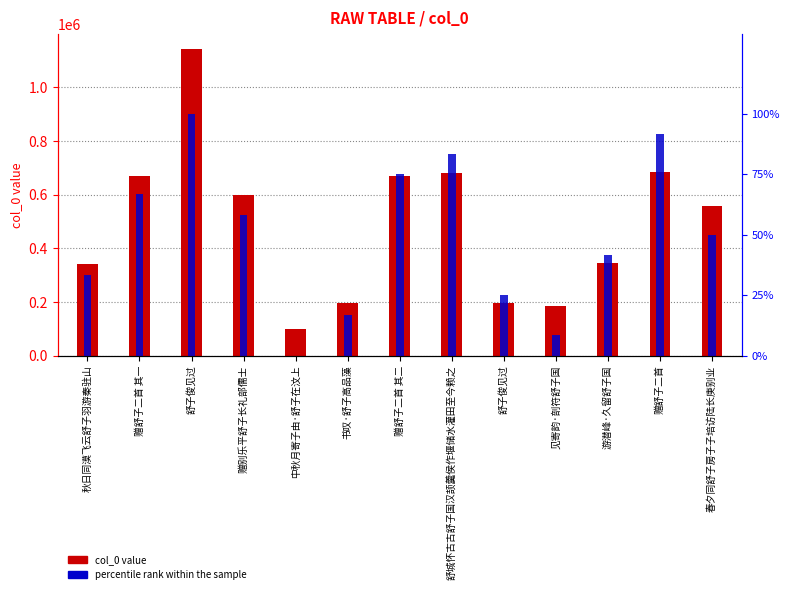

At which label is col_0 closest to 620741?

赠别乐平舒子长礼部儒士